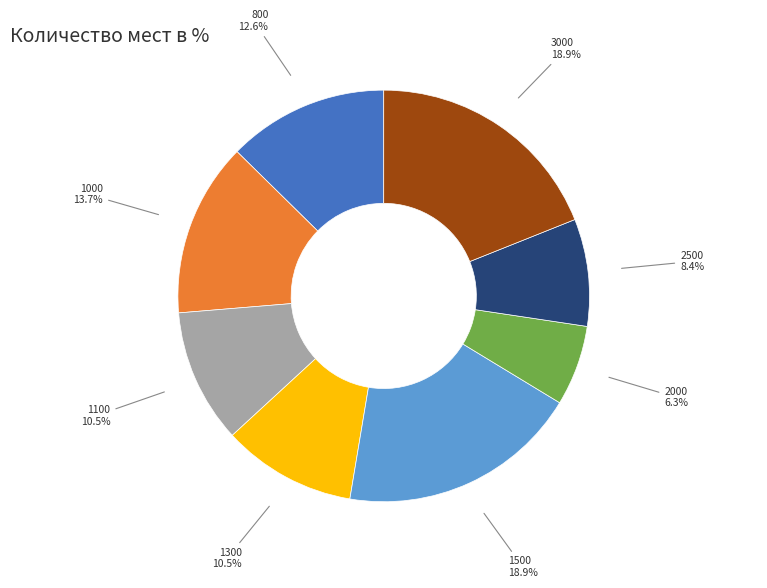

Does any single category account for the majority?

No